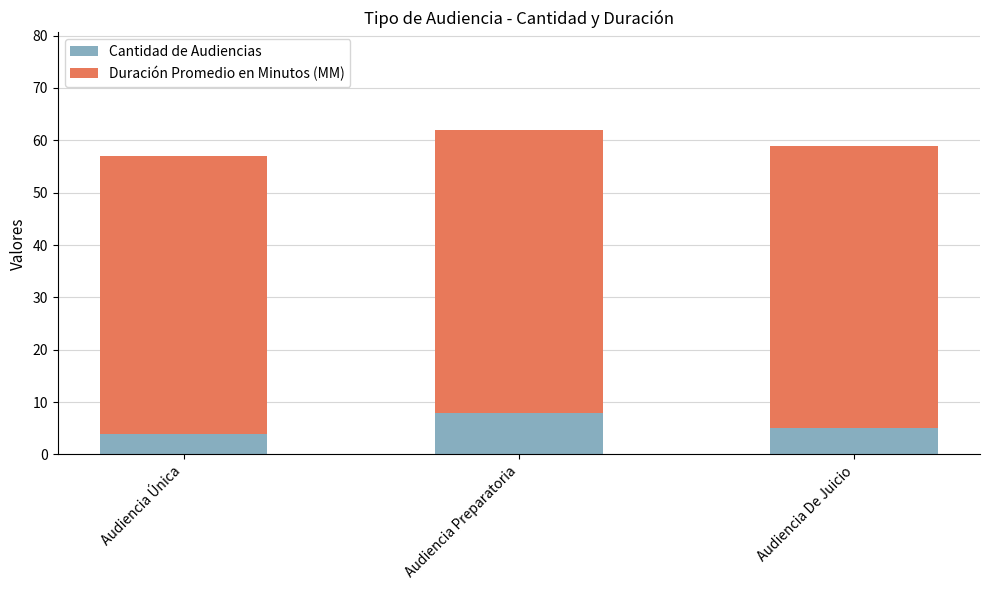

True or false: Cantidad de Audiencias has a value of 2 at Audiencia De Juicio.

False